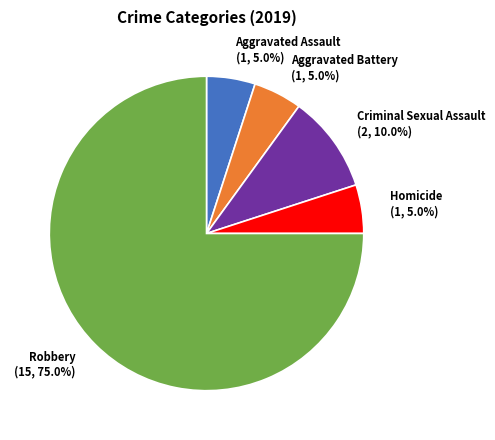

What is the ratio of the value at Homicide to the value at Criminal Sexual Assault?

0.5